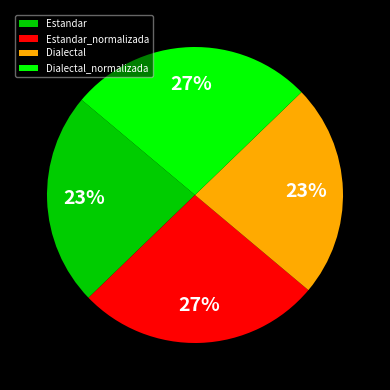

To the nearest percent, what is the combined percentage of Estandar and Dialectal_normalizada?

50%